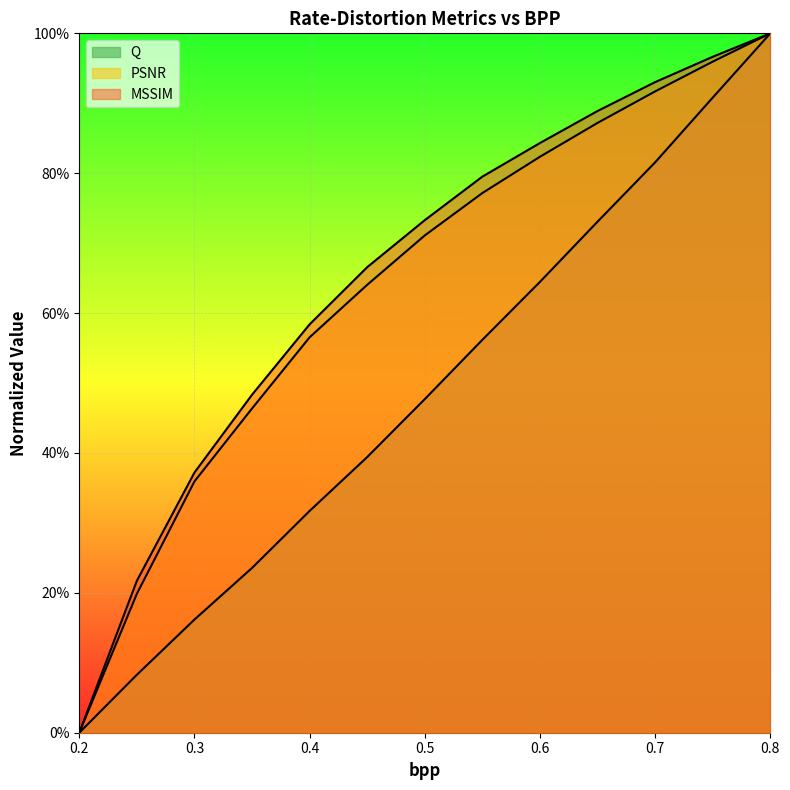

What is the label of the 4th point from the right?

0.65